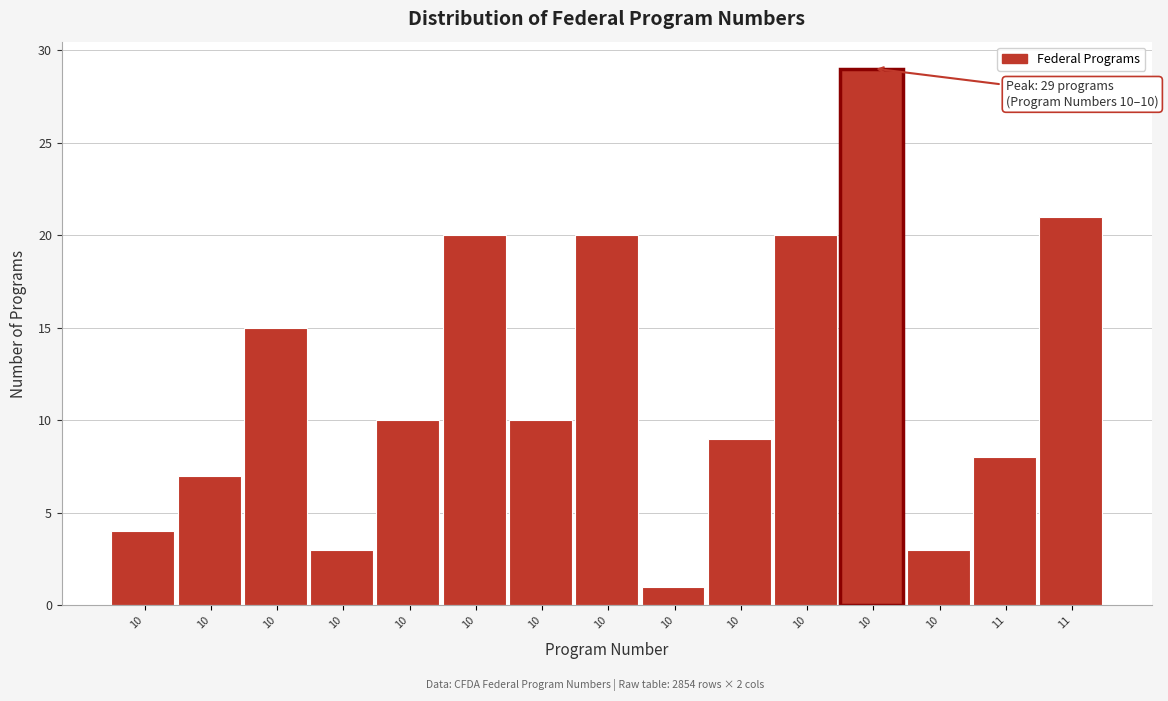

How many series are shown in this chart?

1